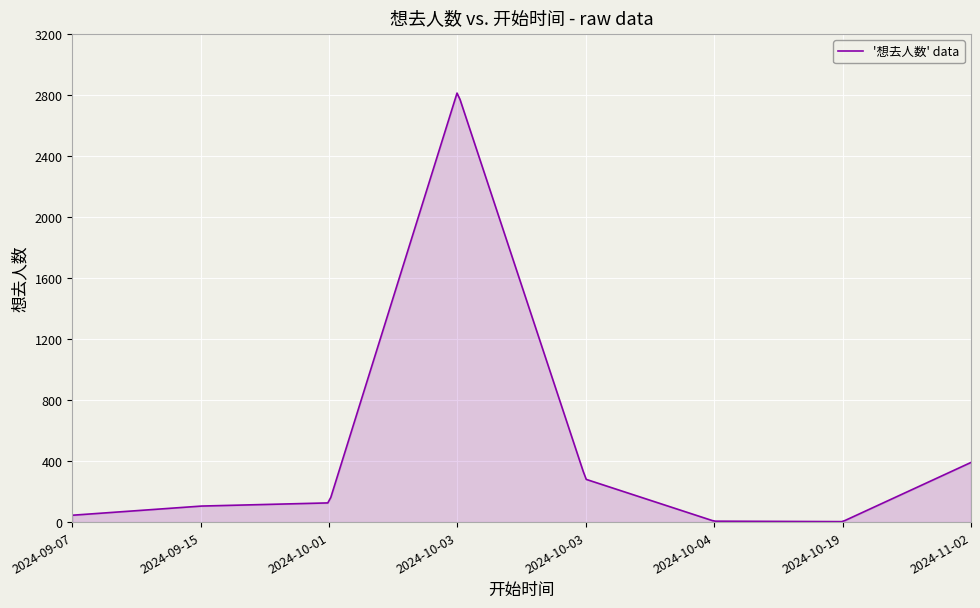

What is the difference between the maximum and minimum values?

2811.0